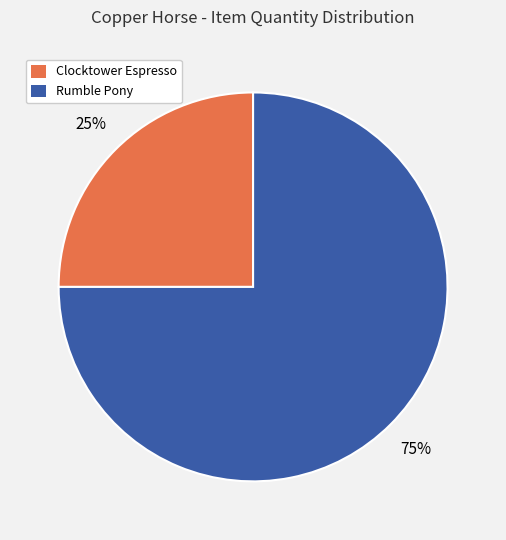

True or false: Clocktower Espresso accounts for 36% of the total.

False